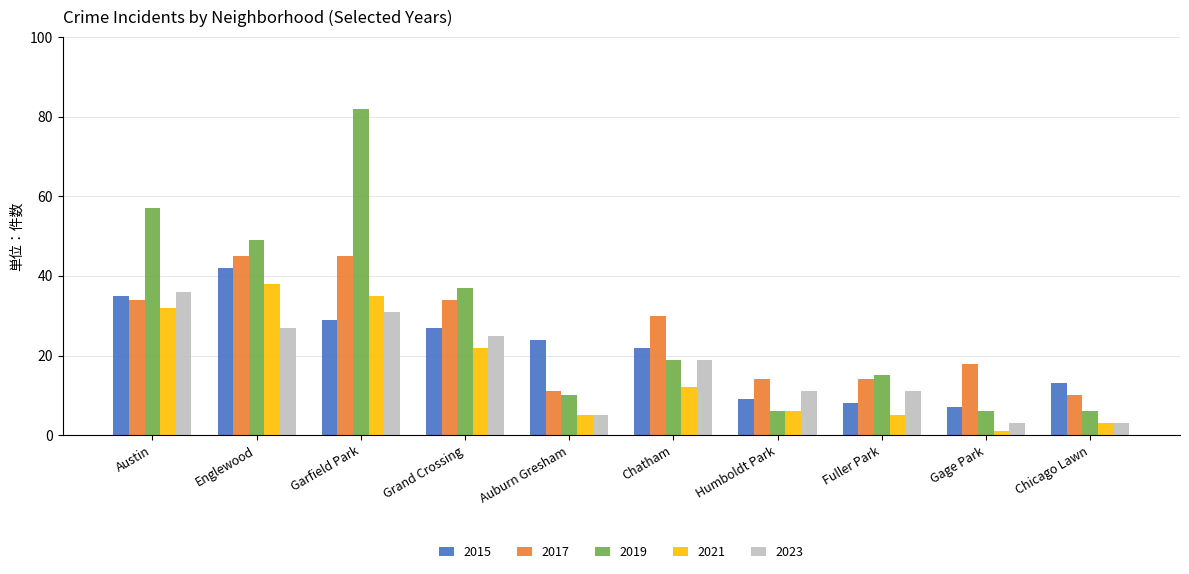

What is the difference between the maximum and minimum values in the 2021 series?

37